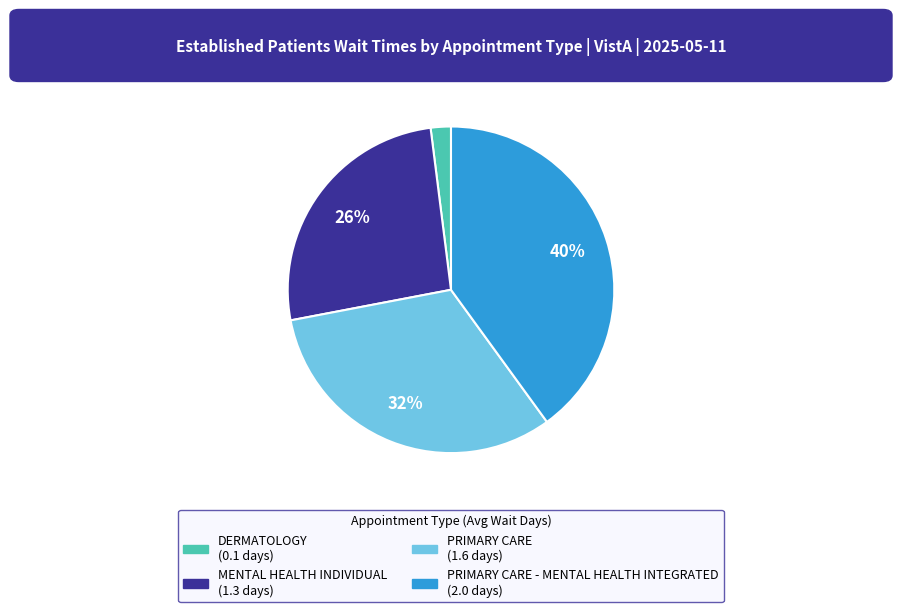

To the nearest percent, what is the difference between the largest and smallest slice percentages?

38%